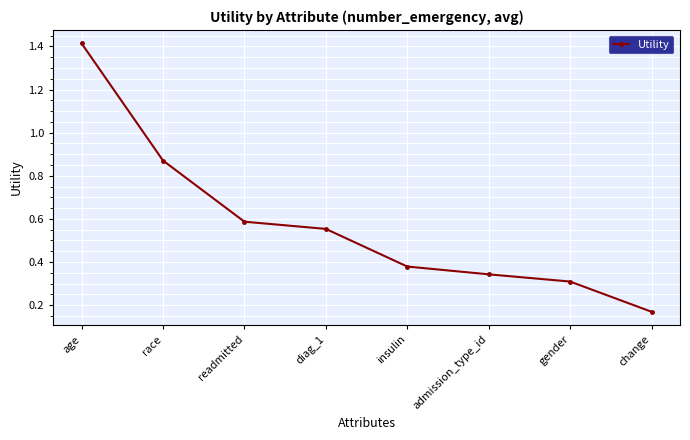

What is the label of the 8th point from the right?

age